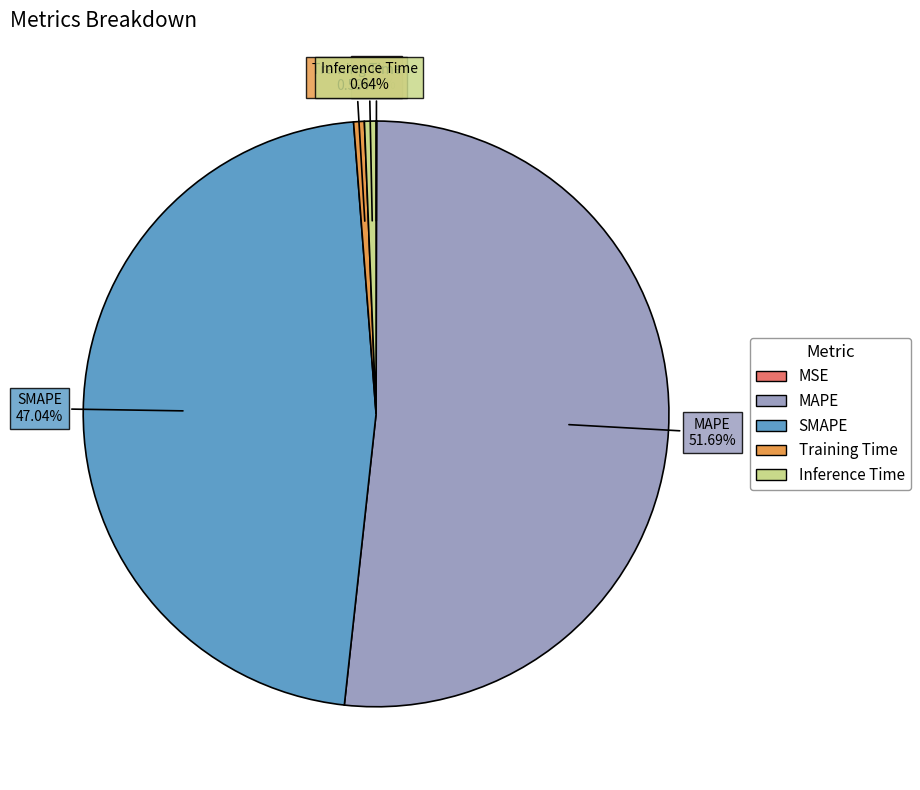

True or false: Inference Time accounts for 11% of the total.

False